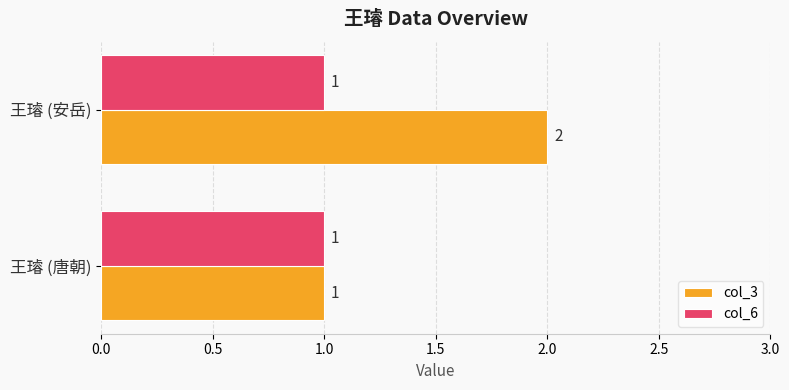

Between 王璿 (唐朝) and 王璿 (安岳), which series saw the biggest shift?

col_3